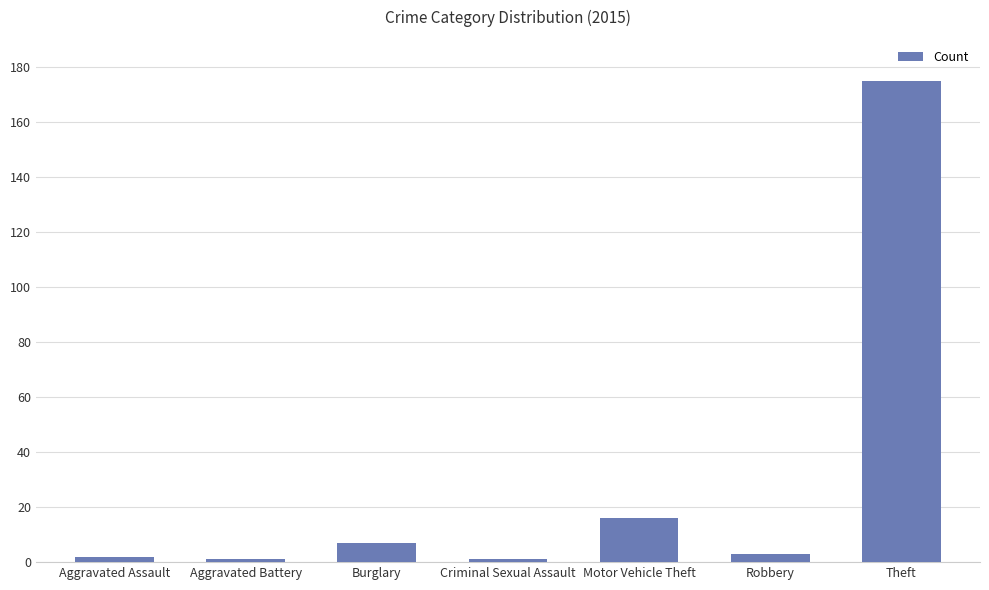

Which label corresponds to the largest value in the chart?

Theft